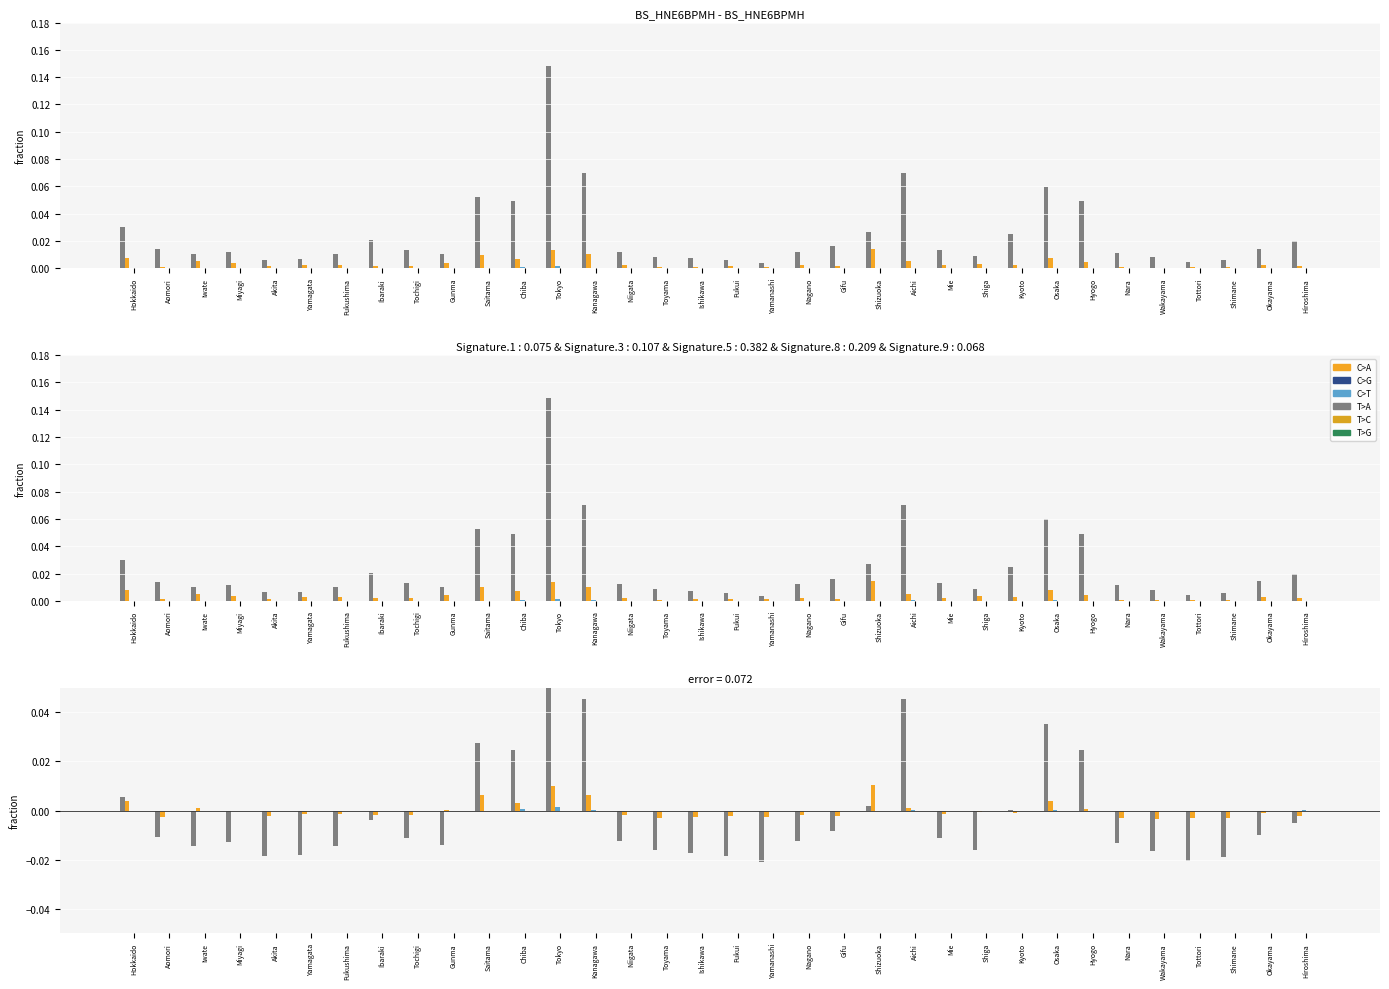

What position from the right is Osaka?

8